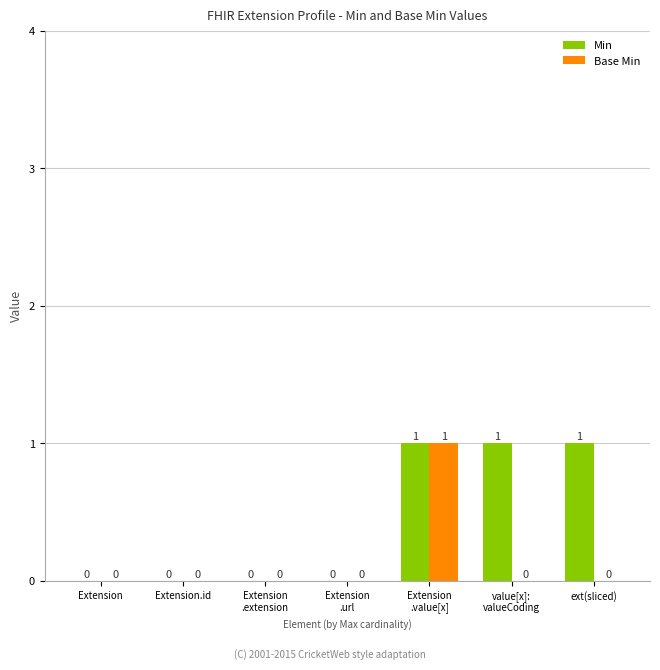

Which series has the largest total across all categories?

Min